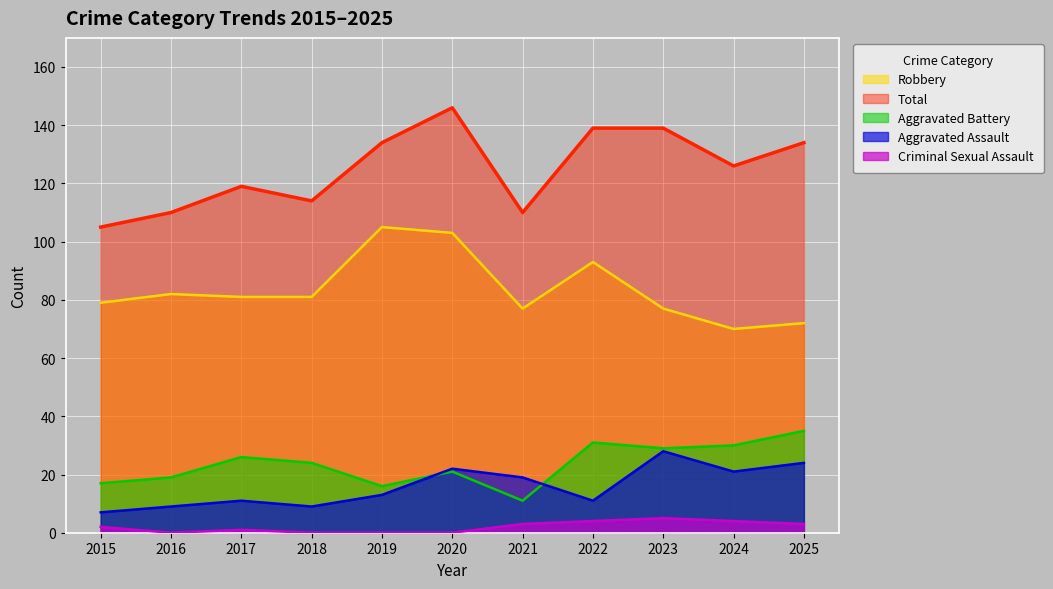

Count the number of data series in this chart.

5